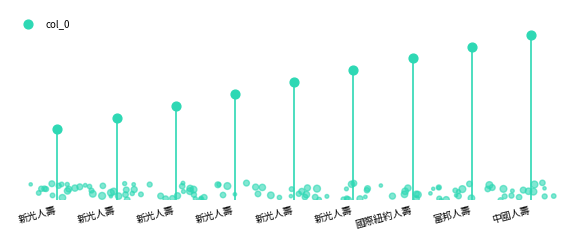

What is the ratio of the value at 富邦人壽 to the value at 國際紐約人壽?

1.0